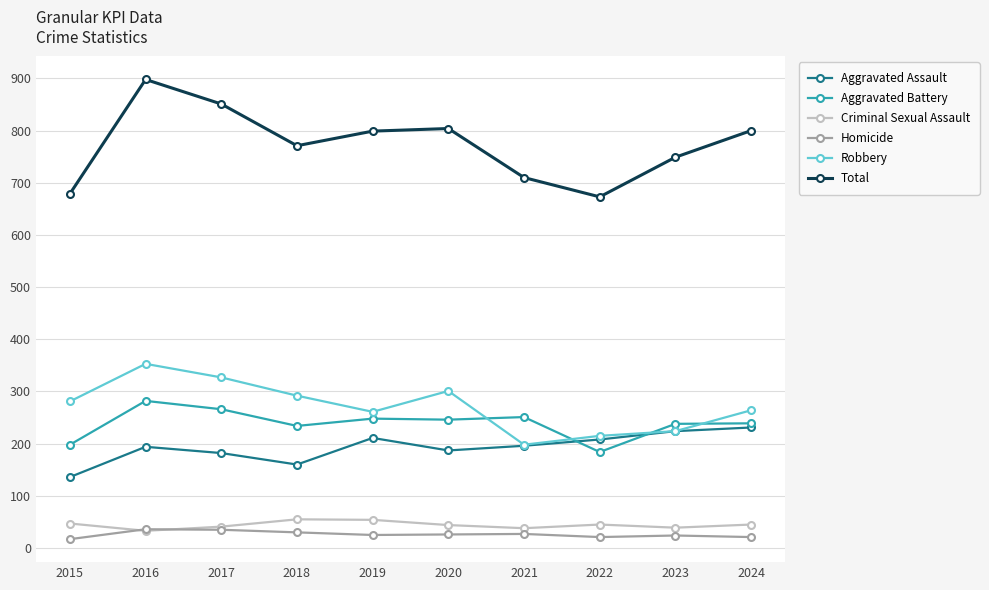

What value does the Aggravated Battery series have at 2021?

251